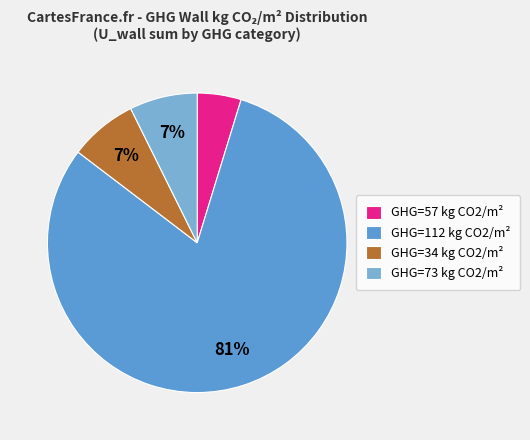

To the nearest percent, what is the difference between the largest and smallest slice percentages?

76%